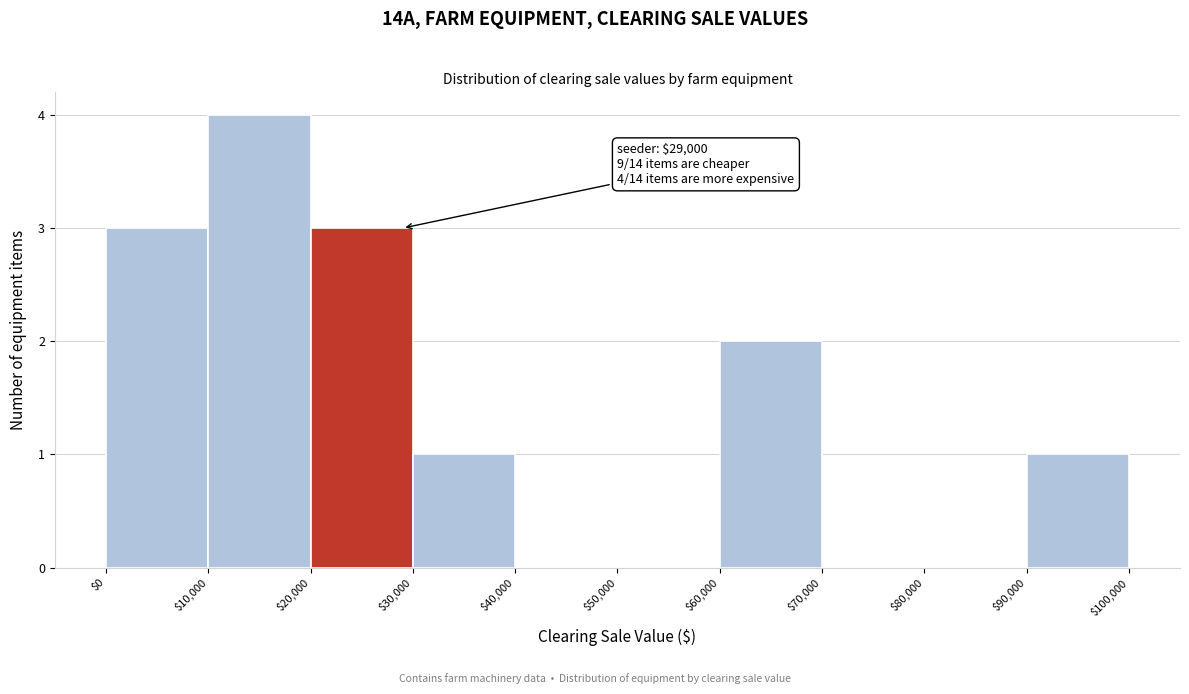

Over which range of the x-axis is the bar tallest?

$10,000 to $20,000